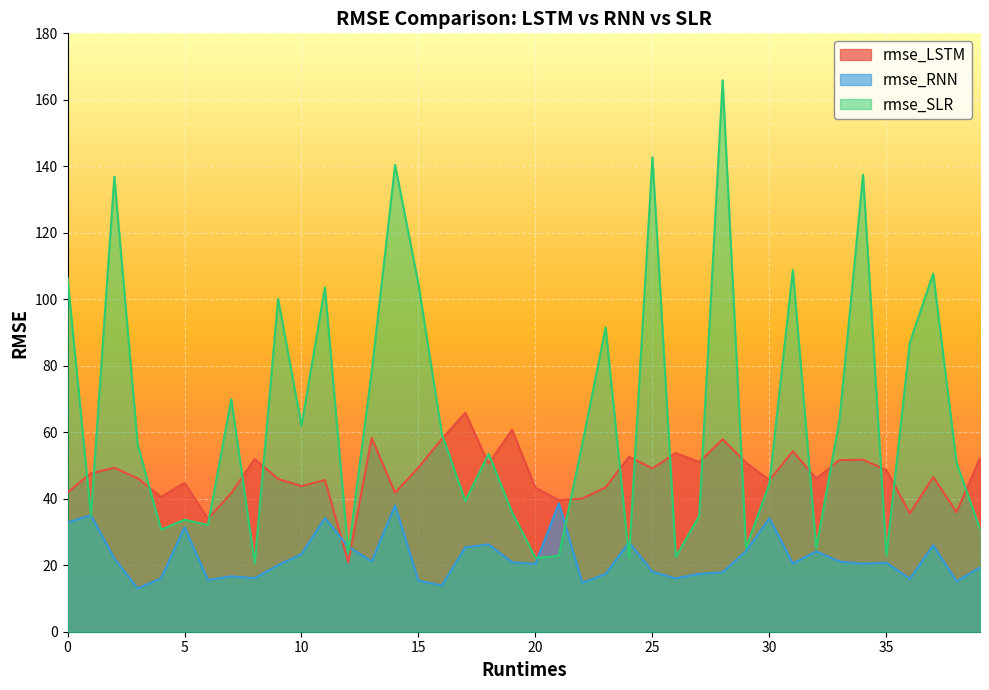

Where do rmse_LSTM and rmse_RNN first cross each other?

11 and 12